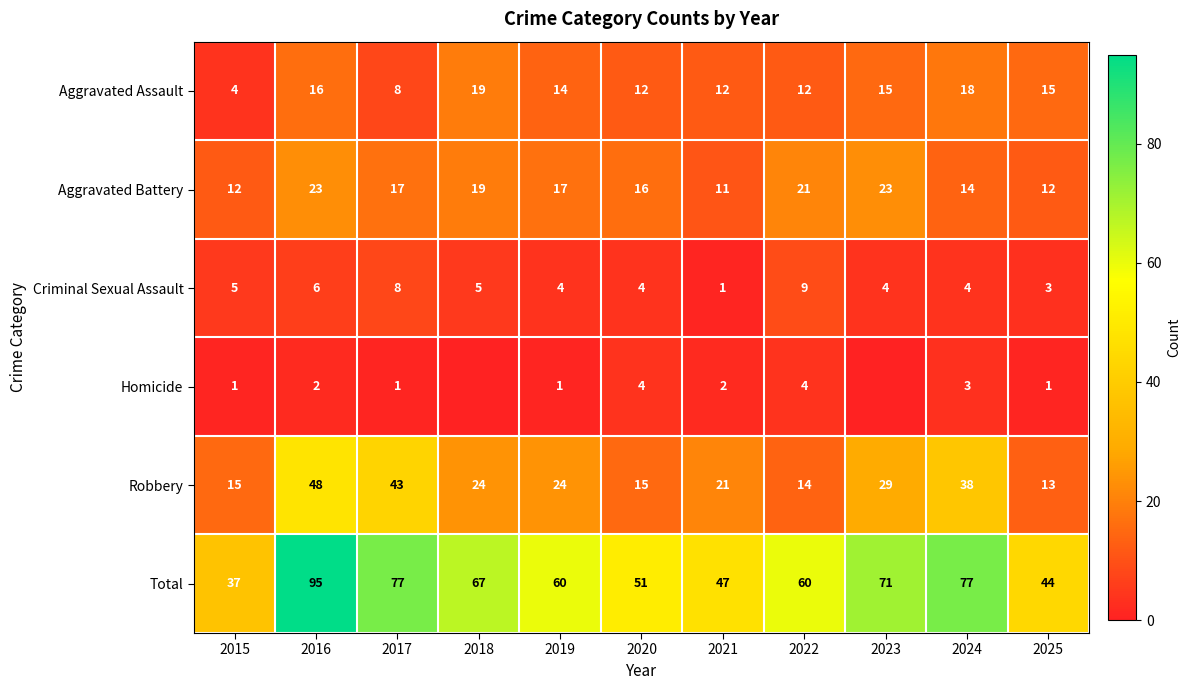

At which label does Robbery first exceed 24?

2016